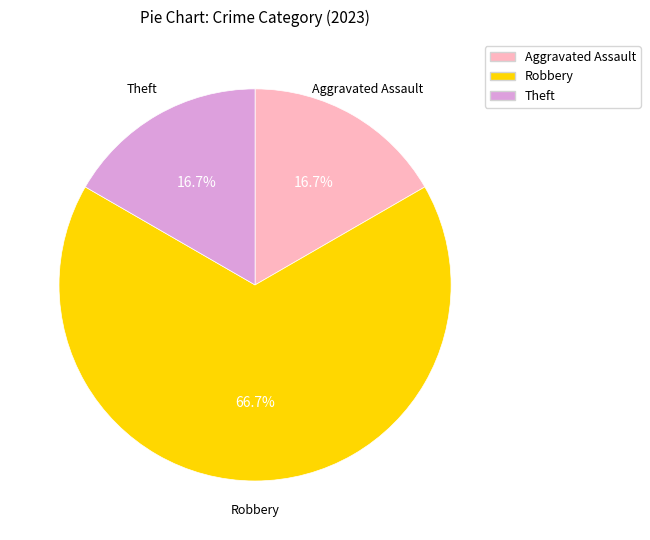

How many slices are in this pie chart?

3